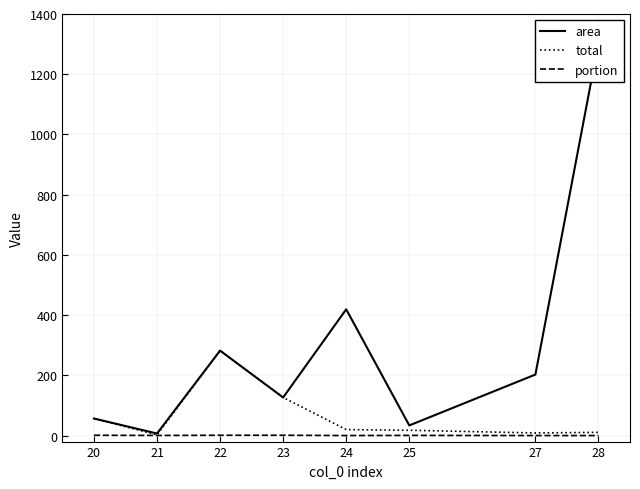

Reading left to right, extract all data points from this chart.

area: 56.6	6.8	282.1	126.5	419.3	33.6	202.6	1303.6
total: 56.6	2.3	282.1	126.5	19.8	17.6	8.6	10.7
portion: 1.0	0.3	1.0	1.0	0.0	0.5	0.0	0.0